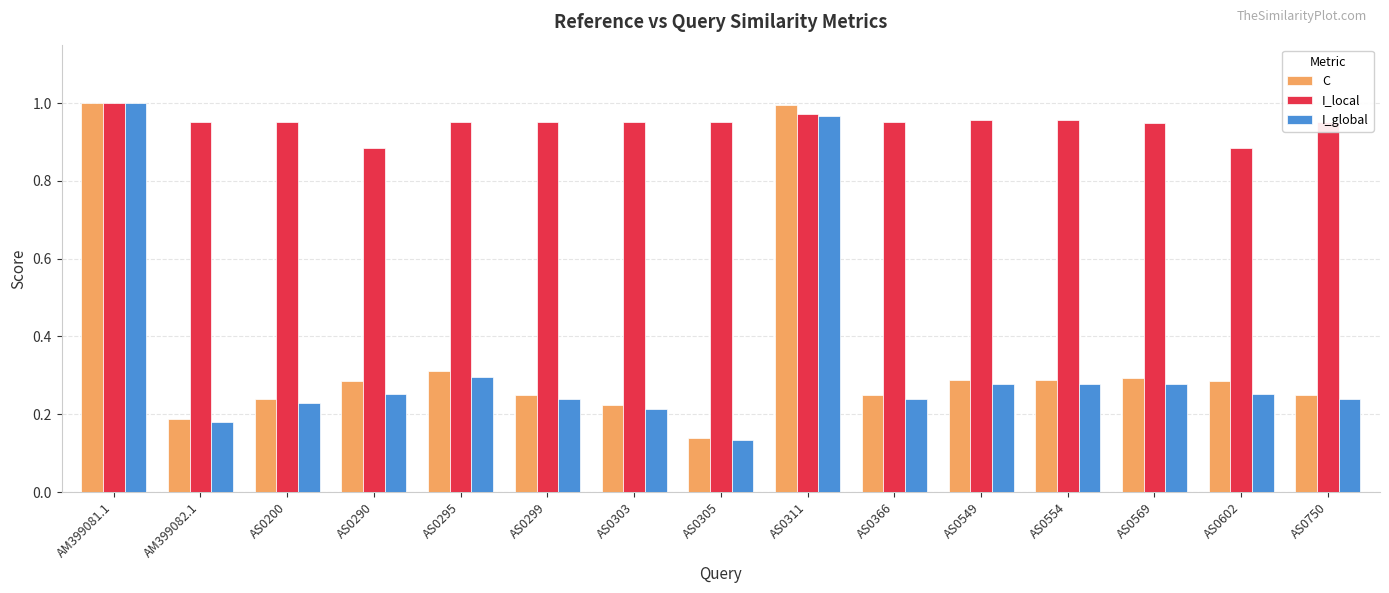

What is the difference between the highest and lowest values at AS0200?

0.7